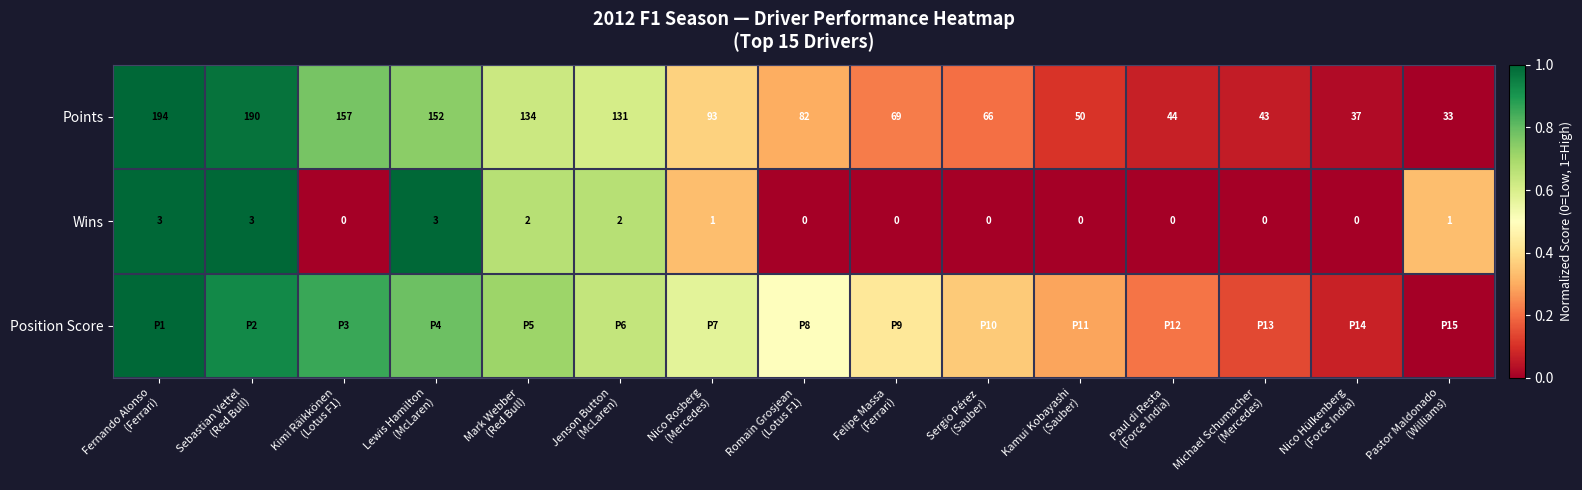

How many values in the Wins series exceed 0?

7